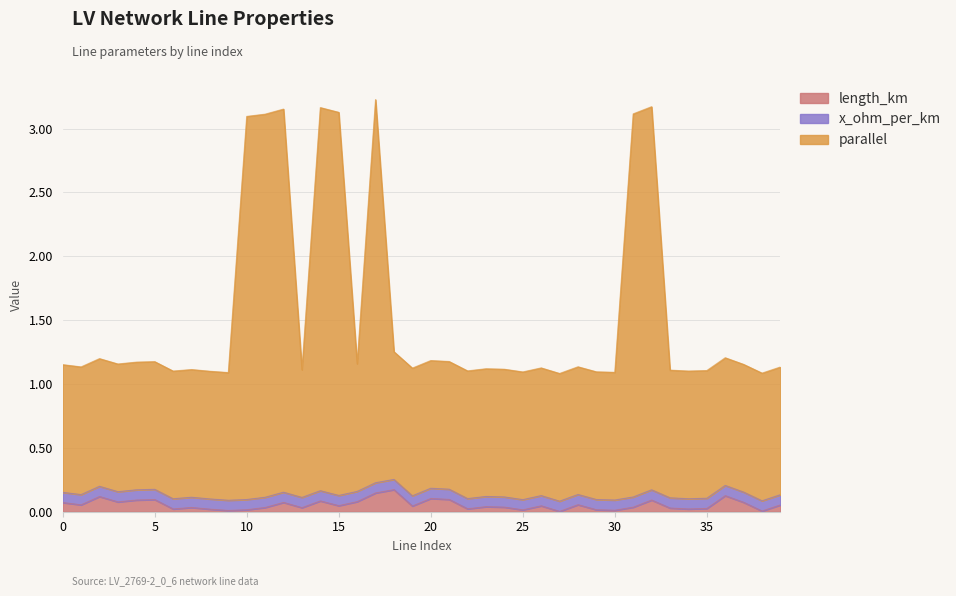

True or false: length_km and parallel intersect in this chart.

False